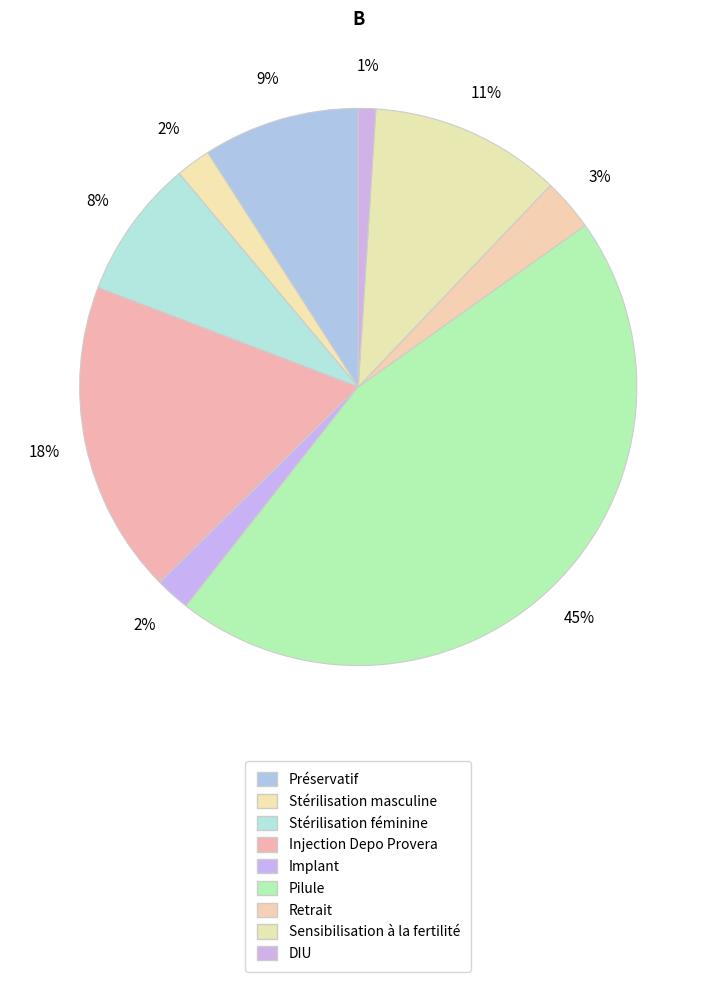

Is Implant the majority of the pie?

No